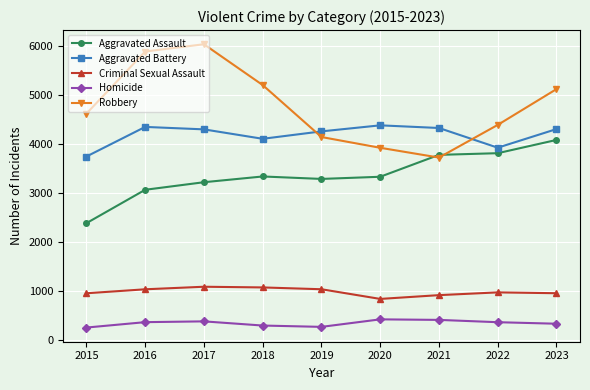

True or false: Homicide and Aggravated Assault cross at least once.

False